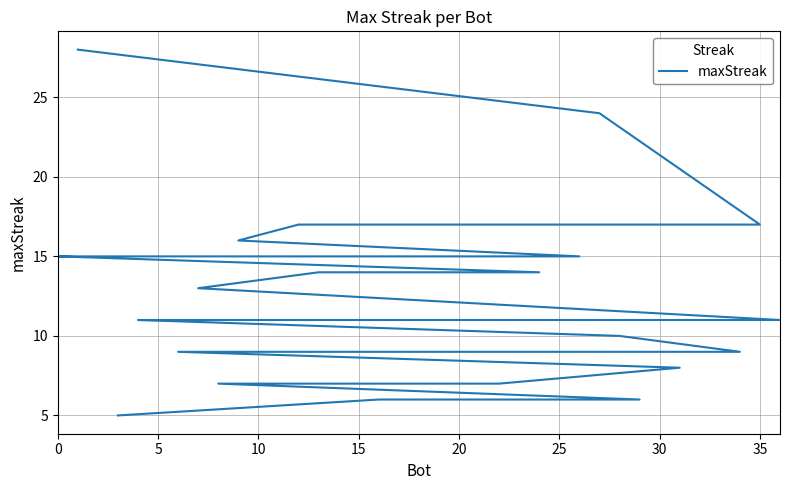

What is the approximate value at 5?

24